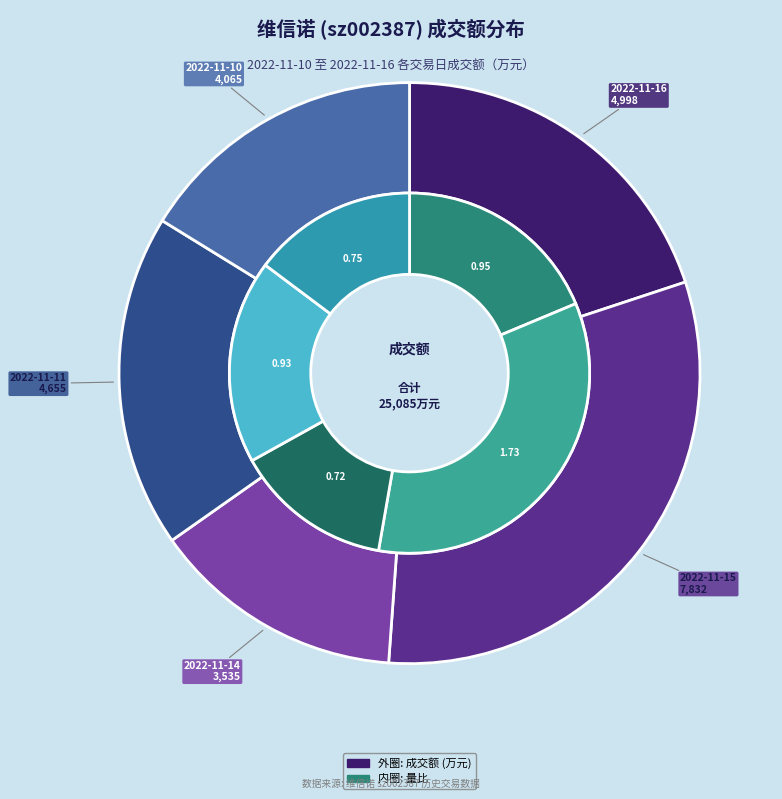

Which category has the biggest portion of the pie?

2022-11-15